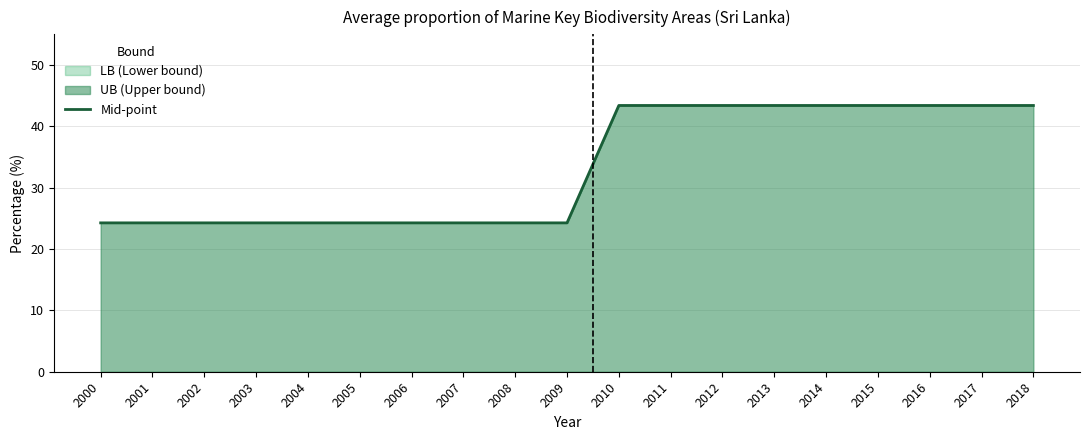

What is the minimum value shown in the chart?

24.3